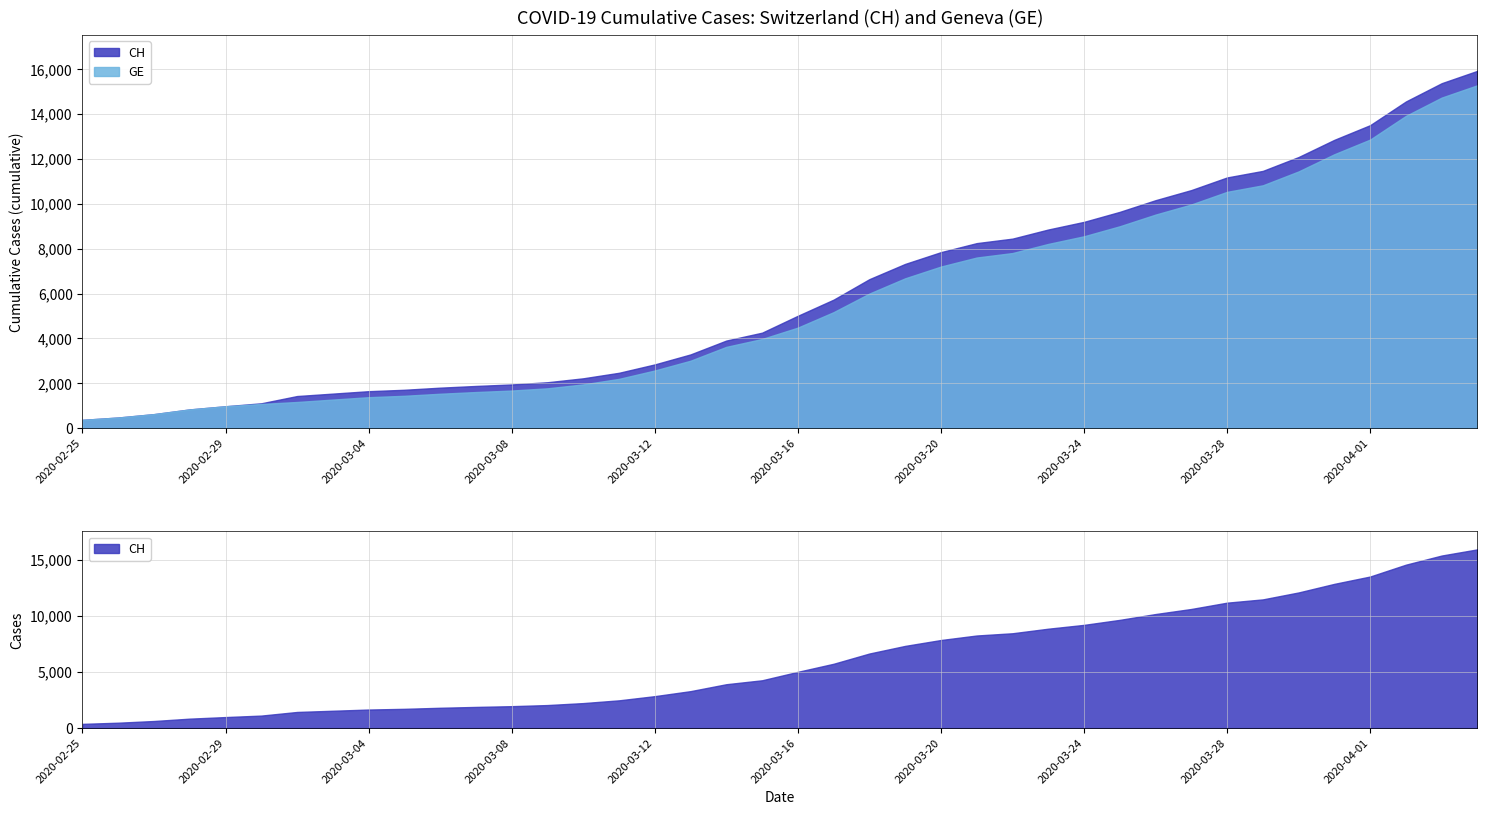

True or false: CH has more than 0 points higher than both neighbors.

False